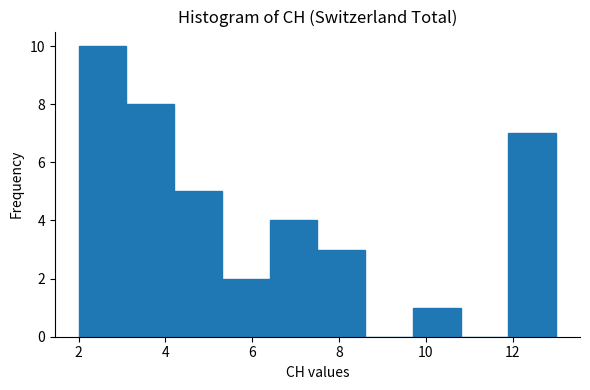

Reading left to right, transcribe this chart: for each bar, give the range it covers on the x-axis and its height. Neither the bar edges nor the heights are printed on the chart, so give them approximately, as read against the axes.

2.0 to 3.1: 10
3.1 to 4.2: 8
4.2 to 5.3: 5
5.3 to 6.4: 2
6.4 to 7.5: 4
7.5 to 8.6: 3
8.6 to 9.7: 0
9.7 to 10.8: 1
10.8 to 11.9: 0
11.9 to 13.0: 7